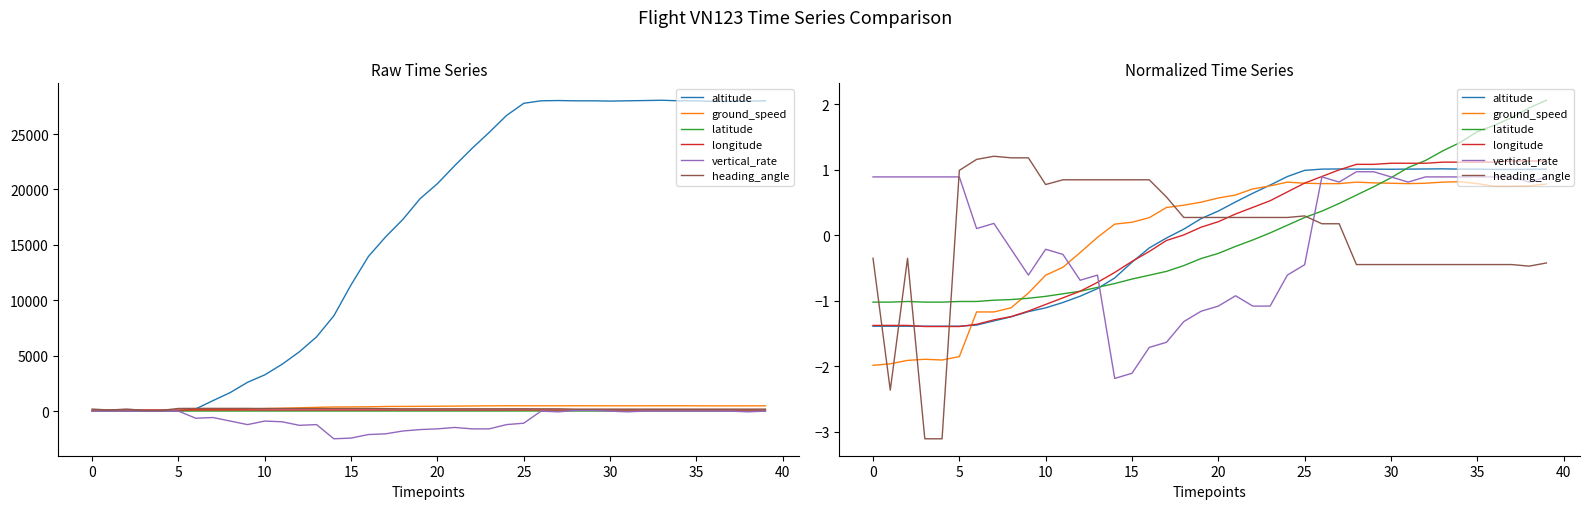

Between 15 and 16, which series saw the biggest shift?

vertical_rate